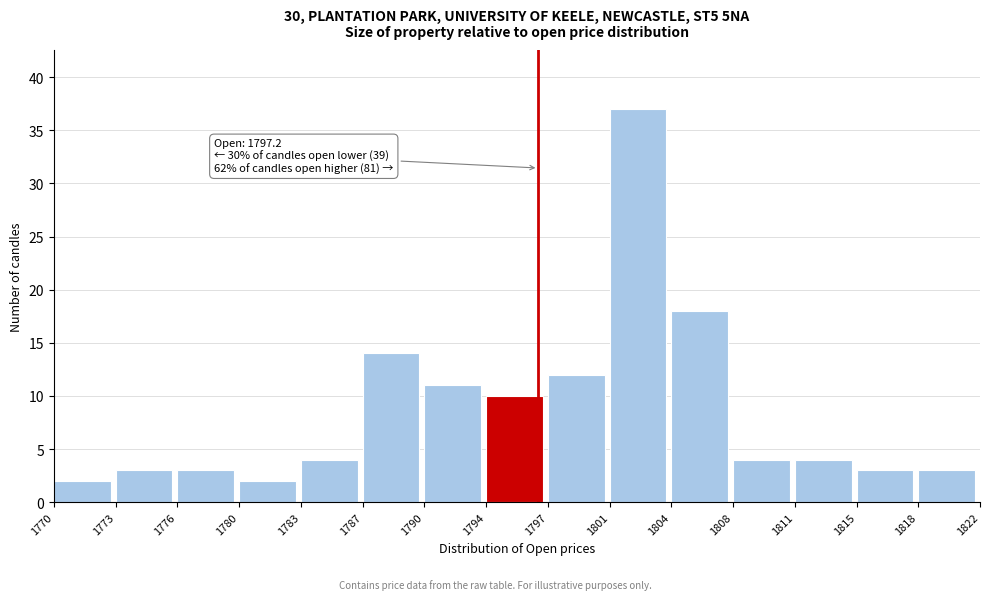

Reading right to left, extract all data points from this chart.

1818=3	1815=3	1811=4	1808=4	1804=18	1801=37	1797=12	1794=10	1790=11	1787=14	1783=4	1780=2	1776=3	1773=3	1770=2